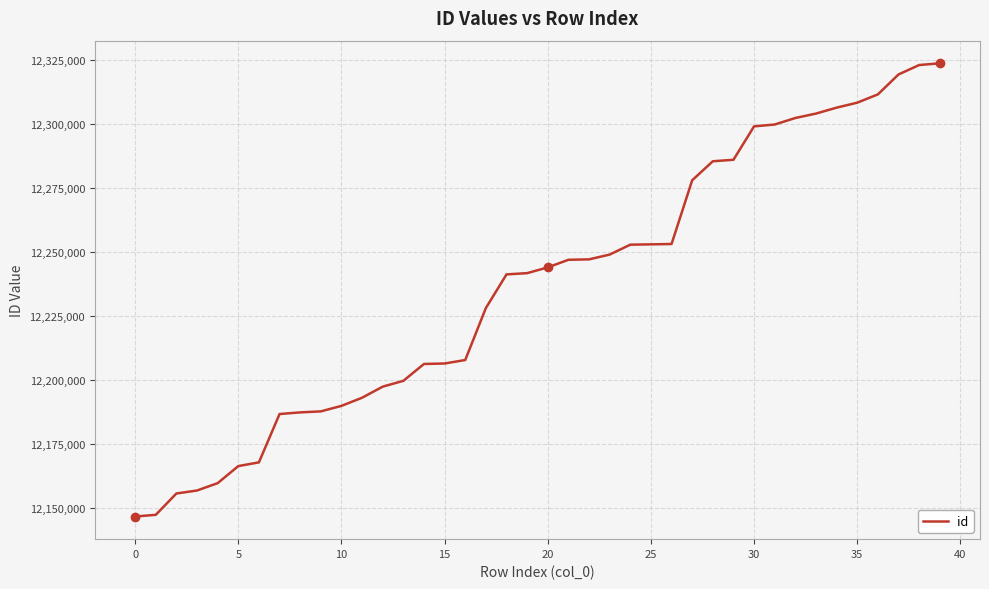

What is the difference between the maximum and minimum values?

176820